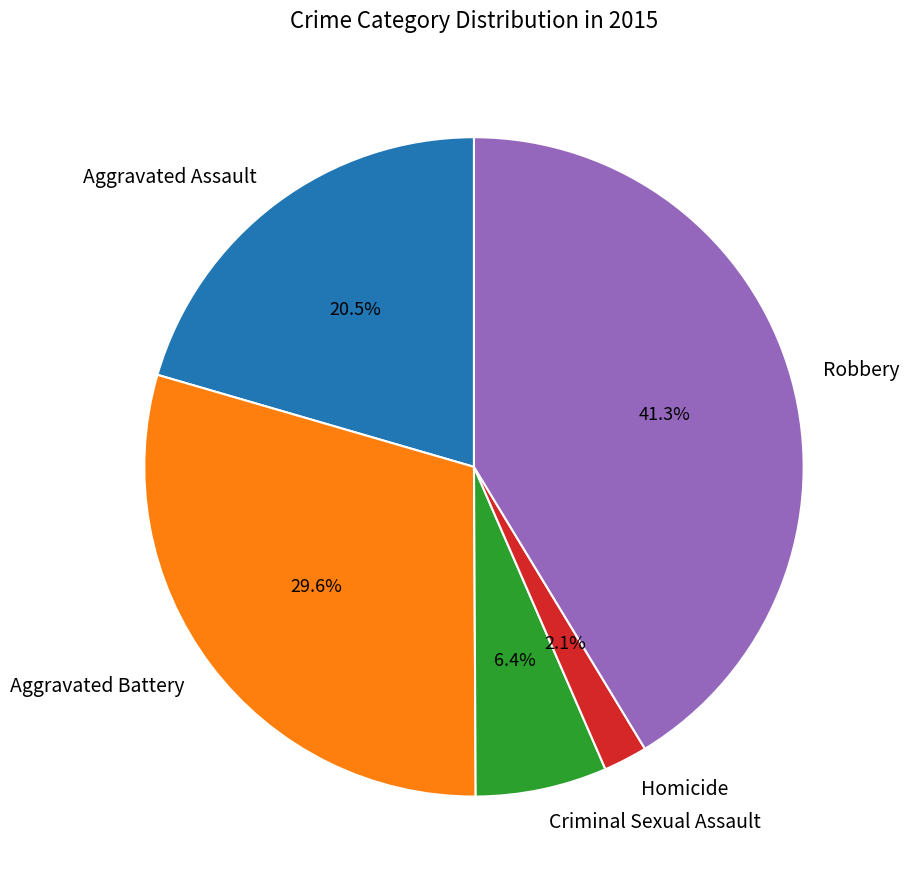

Between Aggravated Assault and Aggravated Battery, which is larger?

Aggravated Battery